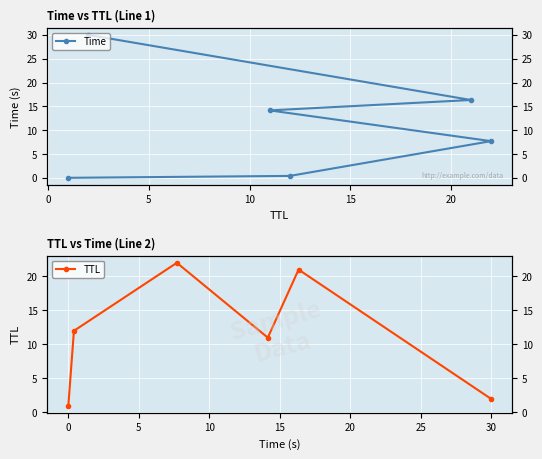

How many data points in TTL are above 12?

2